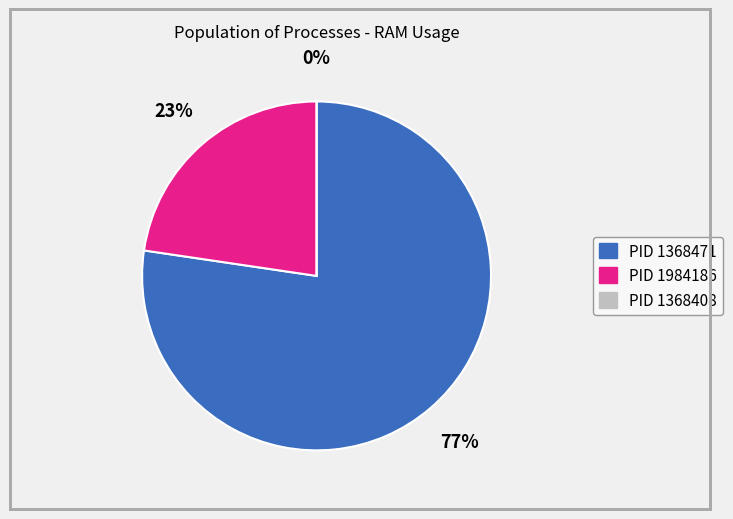

What is the smallest slice in the pie chart?

1368408